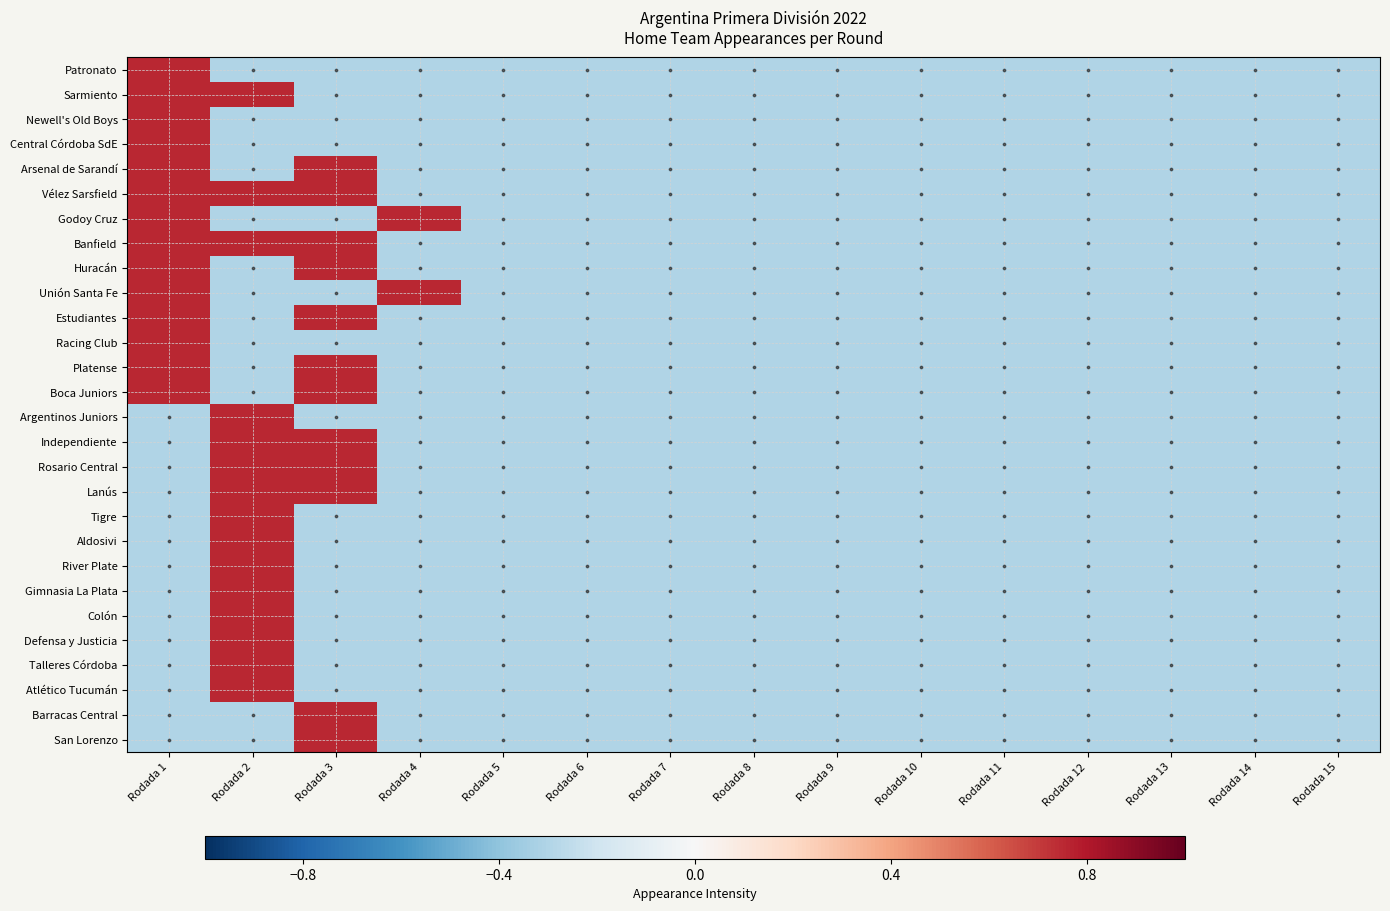

Which series has the largest total across all categories?

Vélez Sarsfield